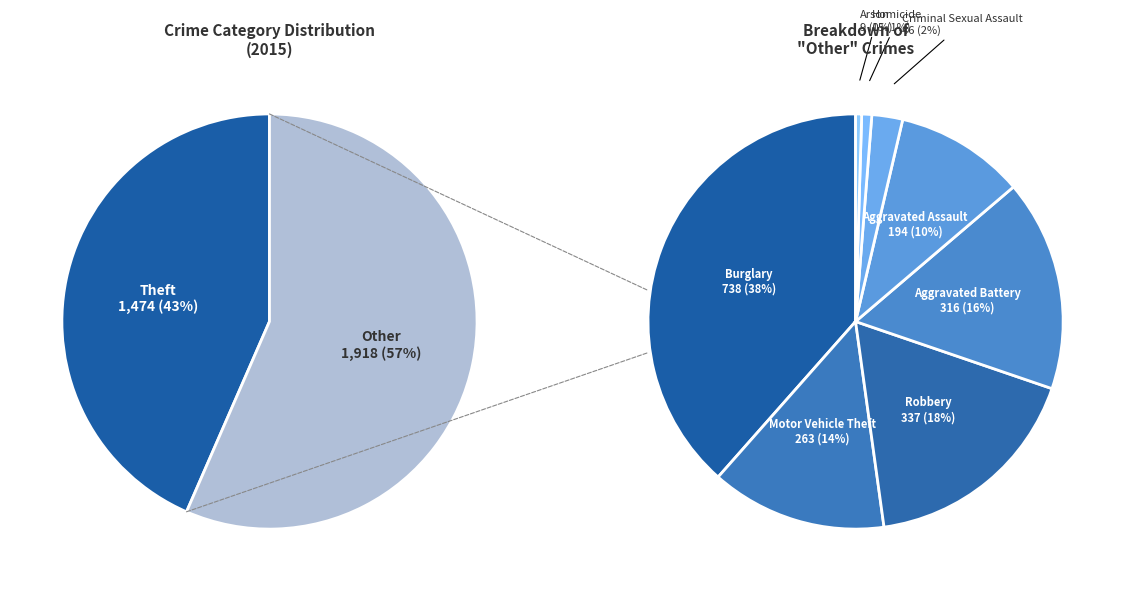

How many slices are in this pie chart?

9